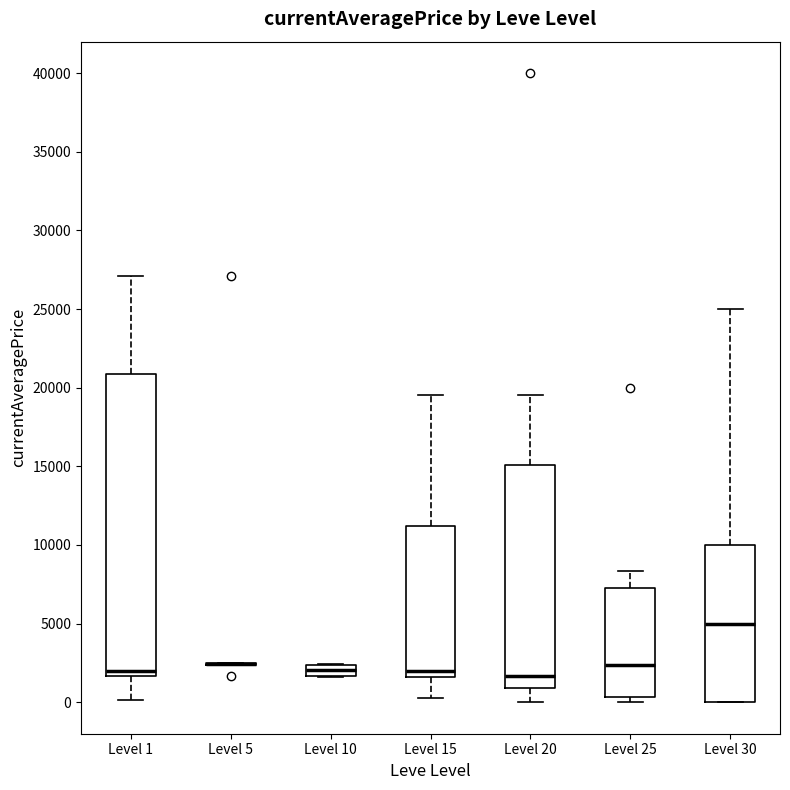

Comparing the boxes themselves (not the whiskers), which one is the tallest?

Level 1